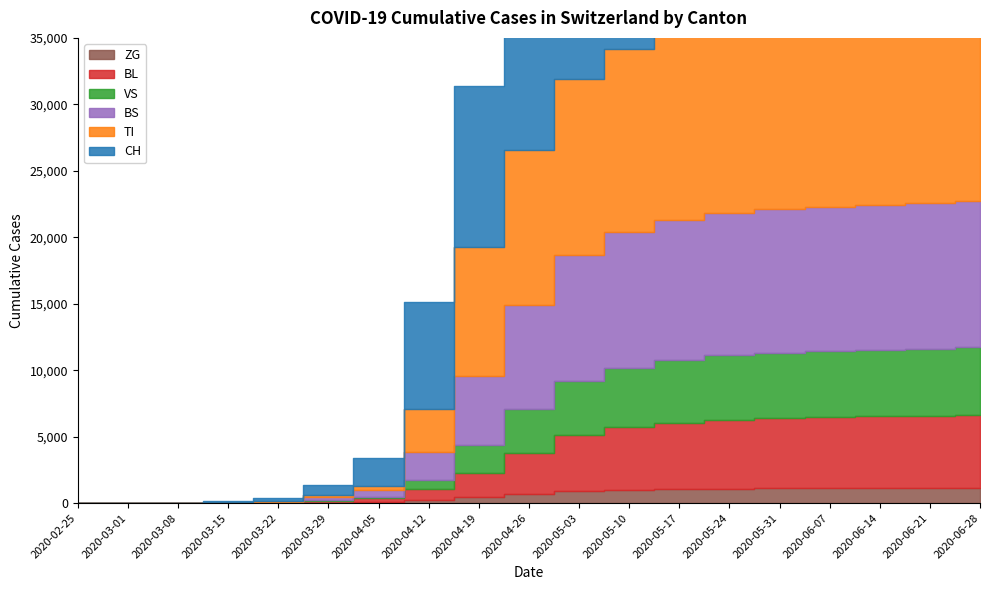

Reading left to right, what are all the values shown in this chart?

CH: 2020-02-25=0	2020-03-01=0	2020-03-08=3	2020-03-15=79	2020-03-22=192	2020-03-29=806	2020-04-05=2090	2020-04-12=7981	2020-04-19=12087	2020-04-26=17951	2020-05-03=24617	2020-05-10=27754	2020-05-17=29322	2020-05-24=30221	2020-05-31=30393	2020-06-07=31063	2020-06-14=31581	2020-06-21=32128	2020-06-28=32600
TI: 2020-02-25=0	2020-03-01=0	2020-03-08=0	2020-03-15=61	2020-03-22=70	2020-03-29=155	2020-04-05=314	2020-04-12=3263	2020-04-19=9730	2020-04-26=11693	2020-05-03=13200	2020-05-10=13734	2020-05-17=13947	2020-05-24=14015	2020-05-31=14028	2020-06-07=14049	2020-06-14=14100	2020-06-21=14153	2020-06-28=14200
VS: 2020-02-25=0	2020-03-01=0	2020-03-08=2	2020-03-15=6	2020-03-22=19	2020-03-29=54	2020-04-05=120	2020-04-12=700	2020-04-19=2100	2020-04-26=3300	2020-05-03=4100	2020-05-10=4500	2020-05-17=4712	2020-05-24=4850	2020-05-31=4900	2020-06-07=4950	2020-06-14=5000	2020-06-21=5050	2020-06-28=5100
BL: 2020-02-25=0	2020-03-01=0	2020-03-08=2	2020-03-15=5	2020-03-22=21	2020-03-29=115	2020-04-05=298	2020-04-12=850	2020-04-19=1800	2020-04-26=3100	2020-05-03=4200	2020-05-10=4700	2020-05-17=5000	2020-05-24=5200	2020-05-31=5300	2020-06-07=5350	2020-06-14=5400	2020-06-21=5450	2020-06-28=5500
BS: 2020-02-25=0	2020-03-01=0	2020-03-08=4	2020-03-15=0	2020-03-22=73	2020-03-29=228	2020-04-05=500	2020-04-12=2100	2020-04-19=5200	2020-04-26=7800	2020-05-03=9500	2020-05-10=10200	2020-05-17=10500	2020-05-24=10700	2020-05-31=10800	2020-06-07=10850	2020-06-14=10900	2020-06-21=10950	2020-06-28=11000
ZG: 2020-02-25=0	2020-03-01=0	2020-03-08=0	2020-03-15=0	2020-03-22=5	2020-03-29=29	2020-04-05=60	2020-04-12=200	2020-04-19=450	2020-04-26=700	2020-05-03=900	2020-05-10=1000	2020-05-17=1050	2020-05-24=1080	2020-05-31=1100	2020-06-07=1110	2020-06-14=1120	2020-06-21=1130	2020-06-28=1140